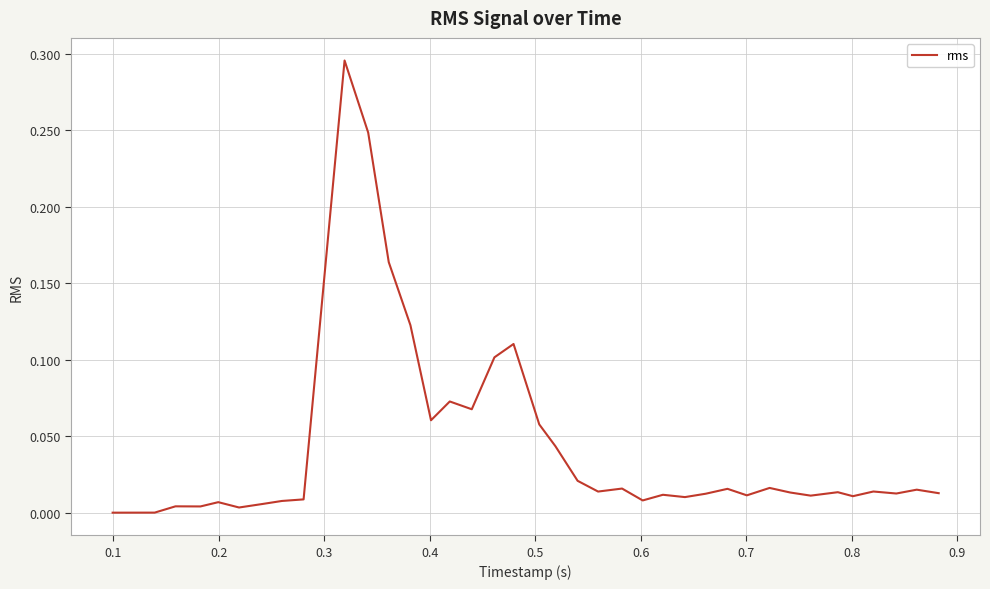

True or false: there are more than 0 points higher than both neighbors.

True